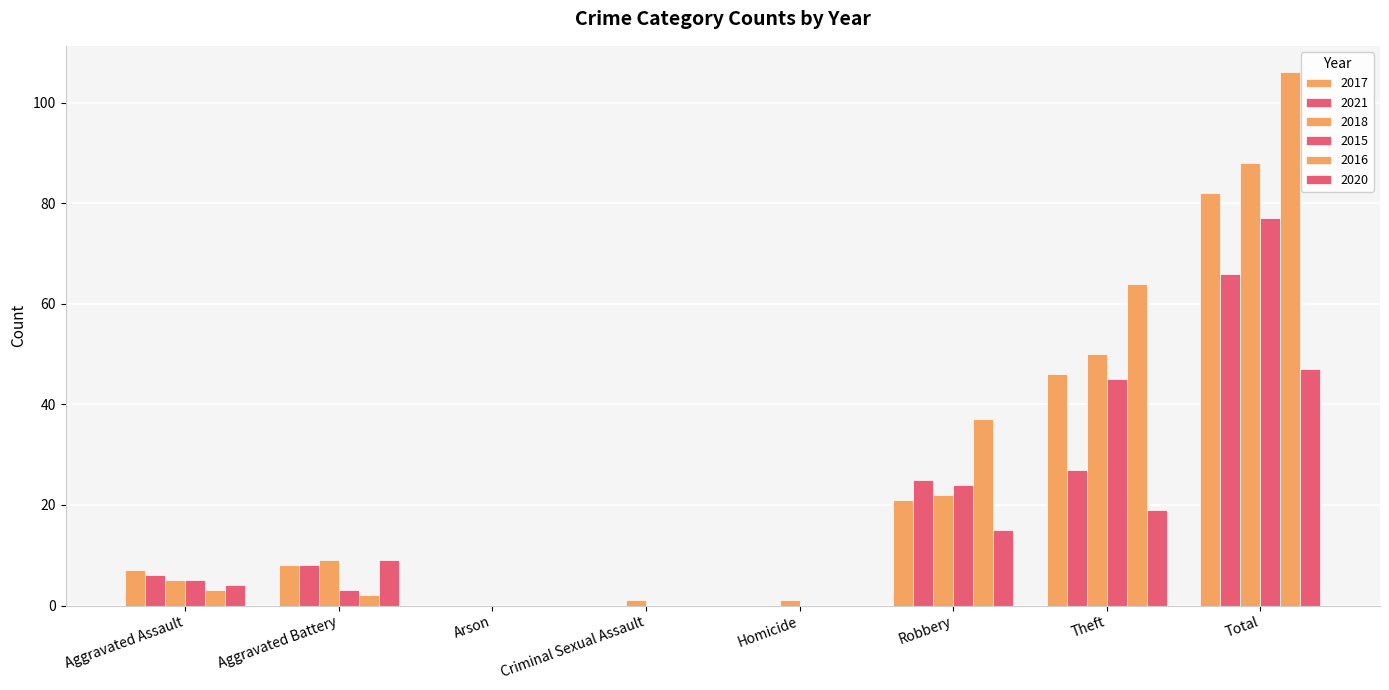

How many series are shown in this chart?

6